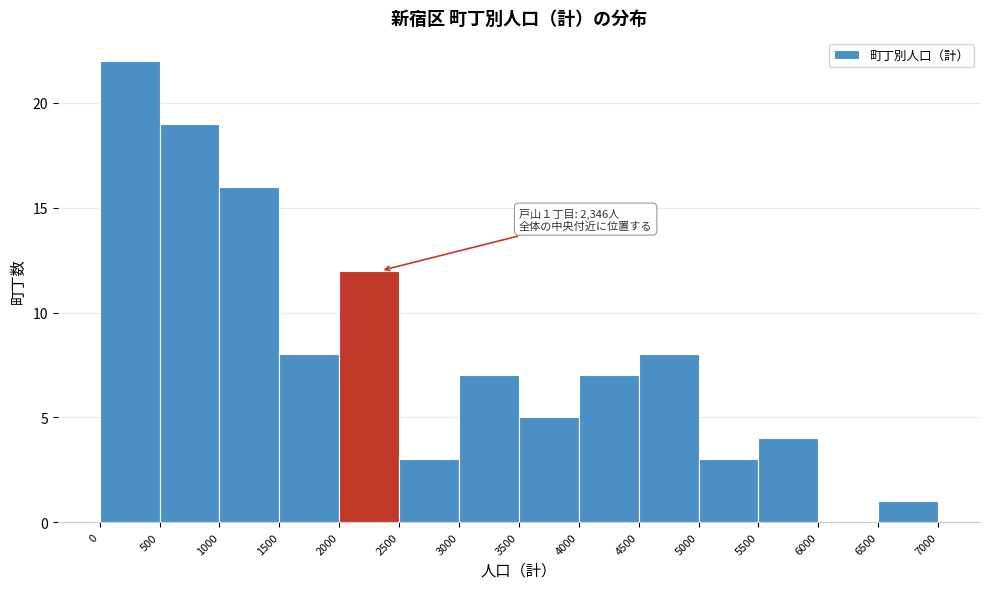

Over which range of the x-axis is the bar tallest?

0 to 500